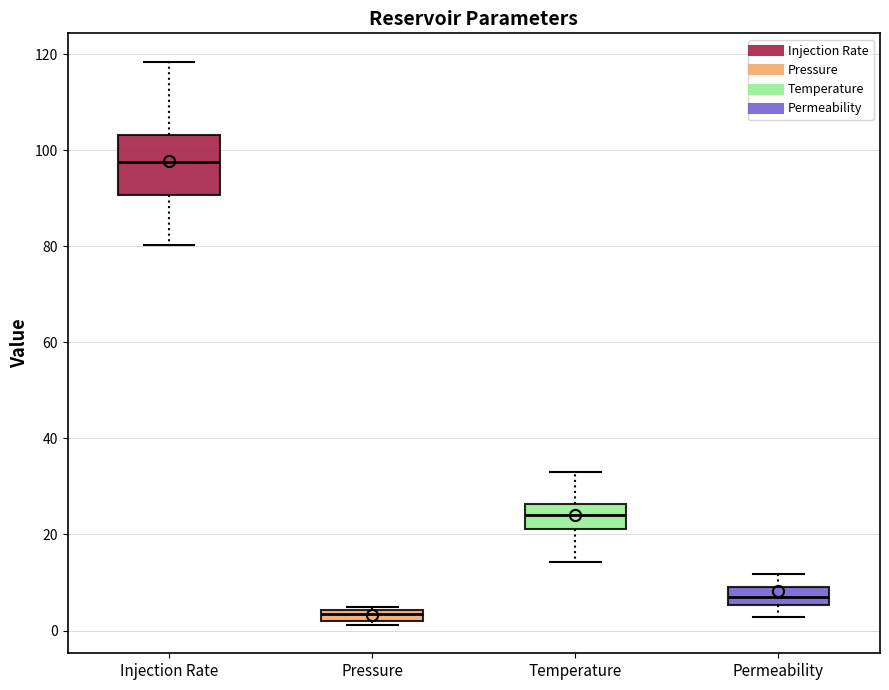

Comparing the boxes themselves (not the whiskers), which one is the tallest?

Injection Rate